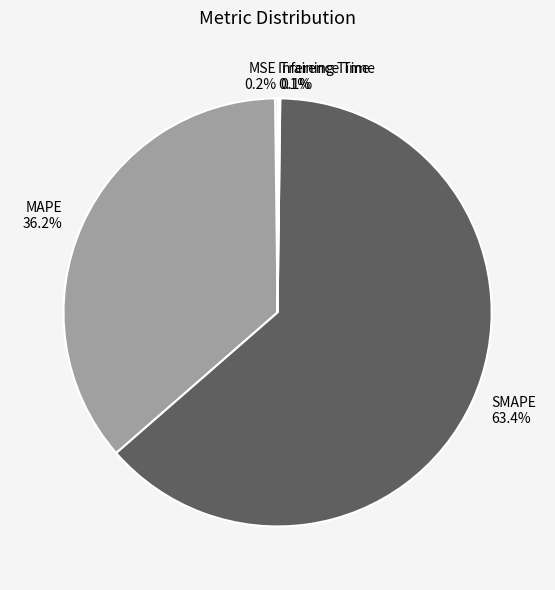

Which has a higher value, SMAPE or MAPE?

SMAPE